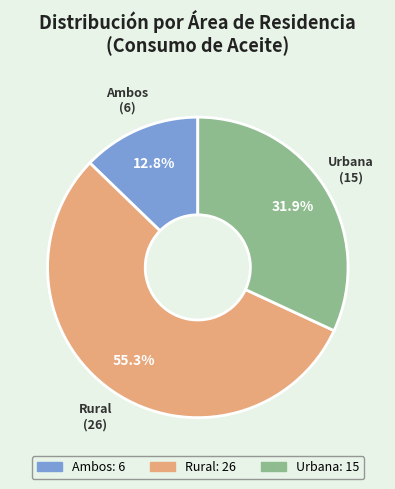

To the nearest percent, what percentage of the pie is Urbana?

32%